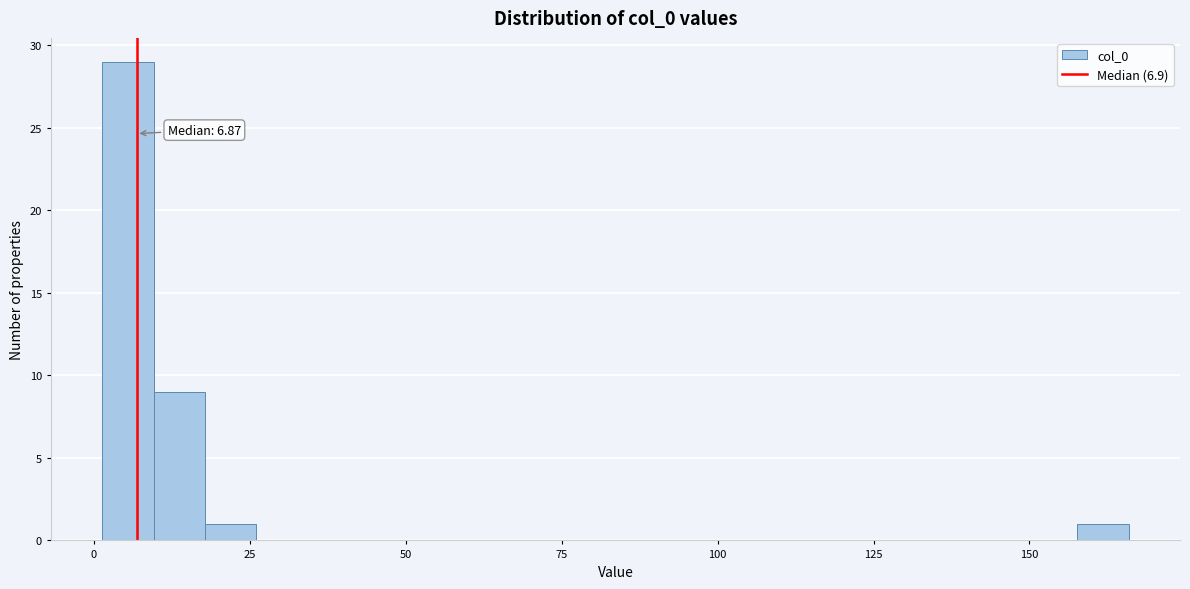

Read against the x-axis, roughly where is the centre of the tallest bar?

5